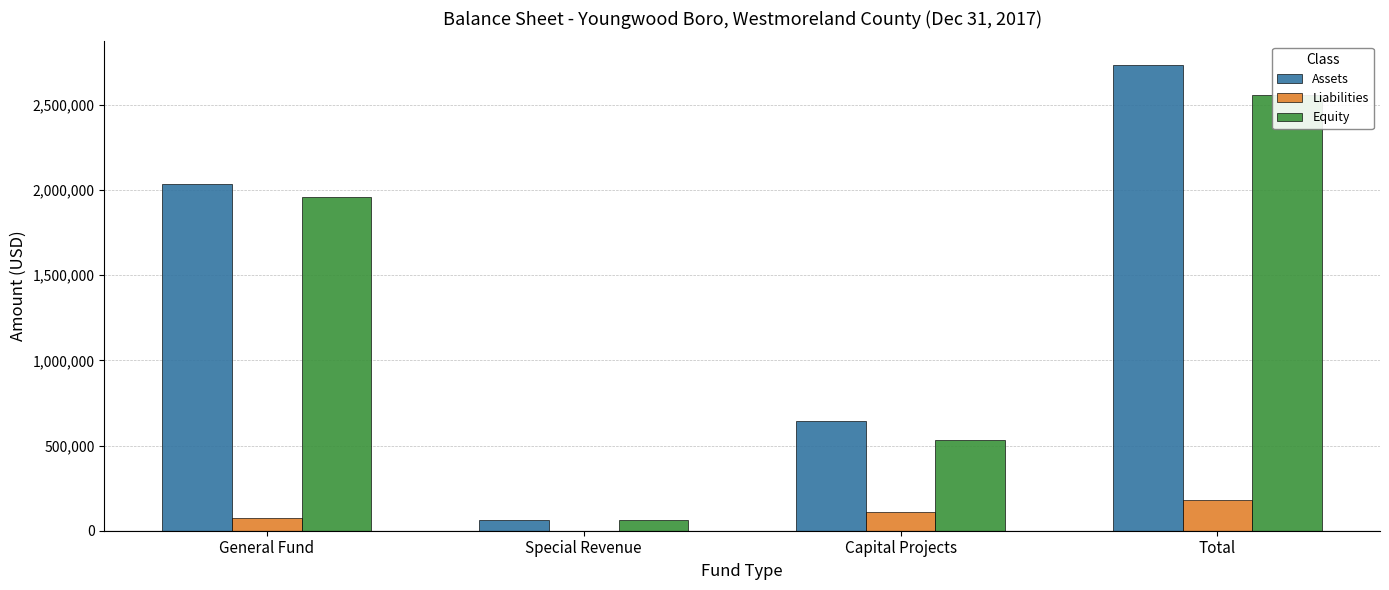

What is the label of the 4th bar from the left?

Total